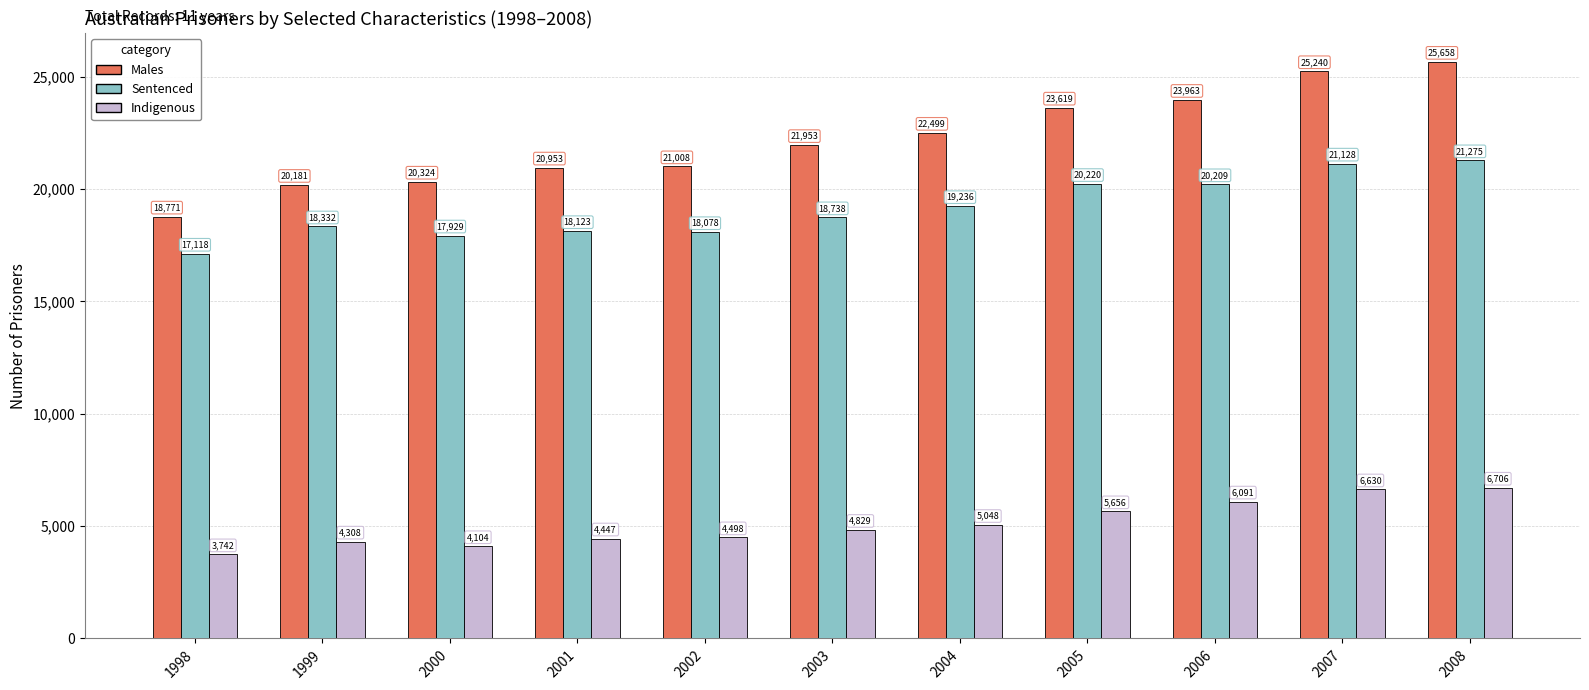

At how many categories does at least one series exceed 22573?

4